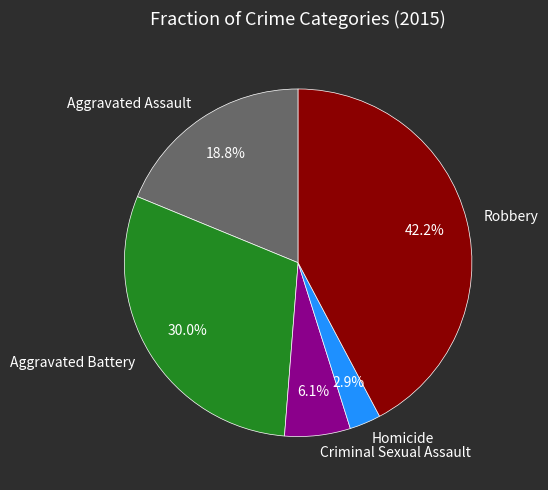

To the nearest percent, what is the average slice percentage?

20%